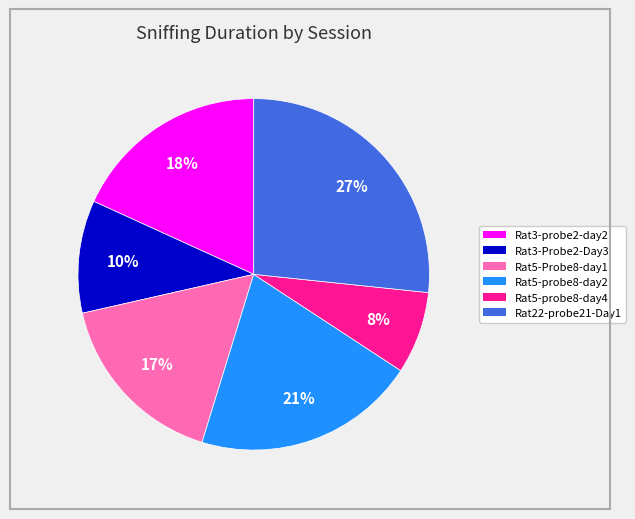

Approximately how many times larger is the value at Rat5-probe8-day4 compared to Rat3-probe2-day2?

0.4